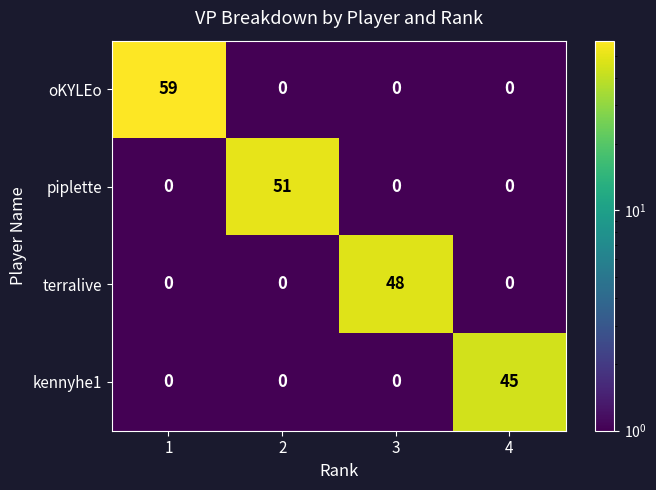

What is the difference between the oKYLEo values at 1 and 4?

59